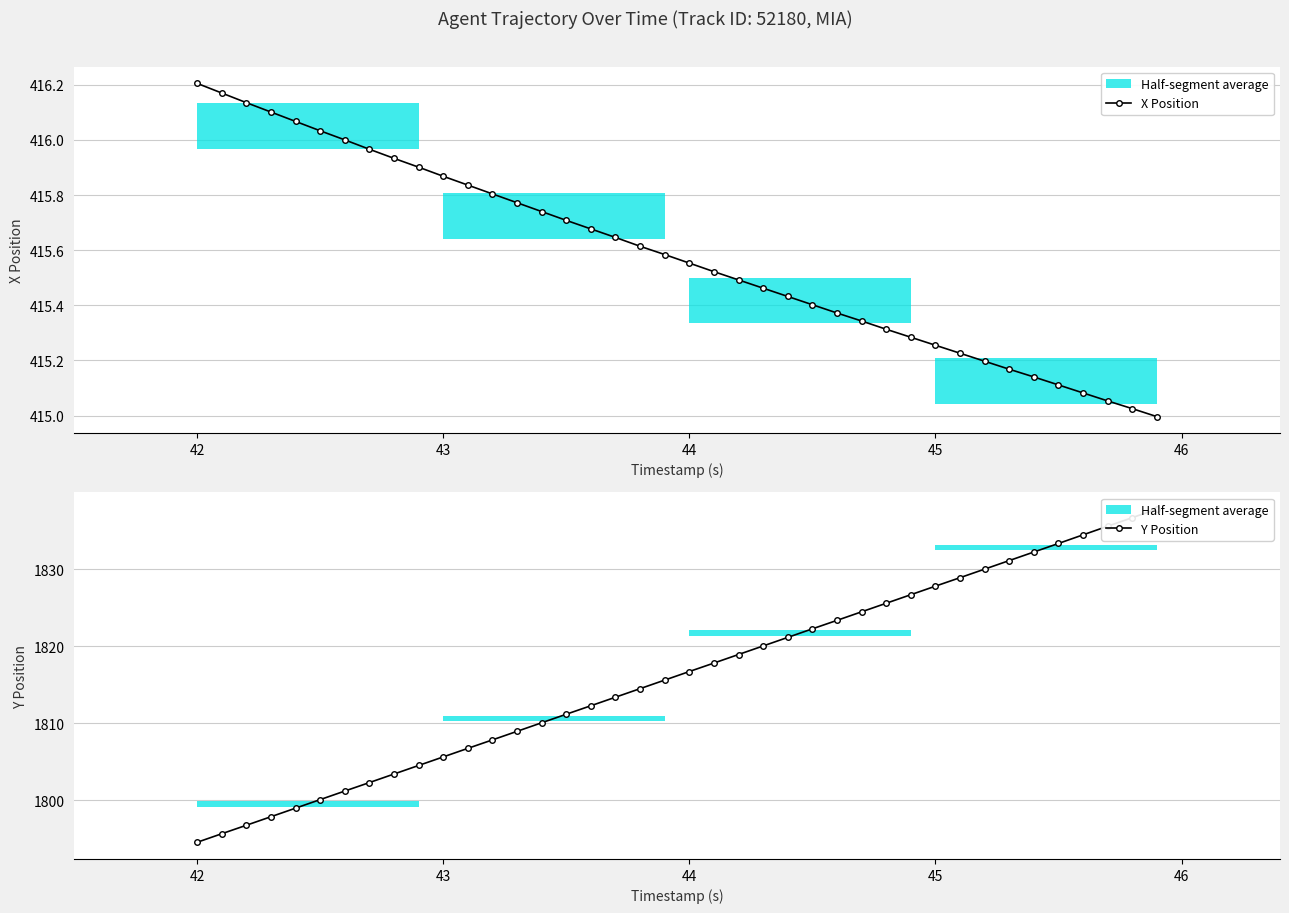

Which category has the highest value in the X Position series?

42